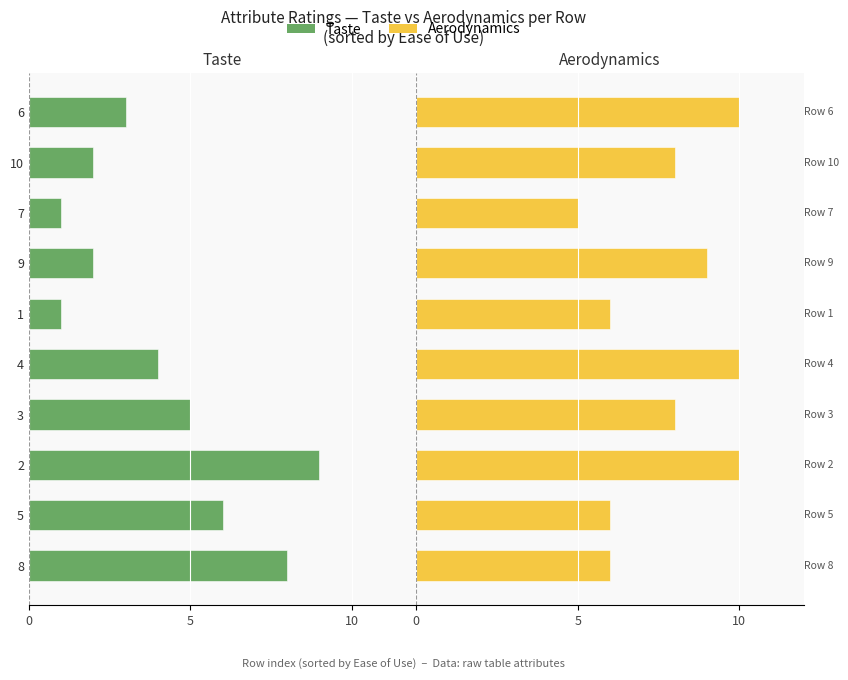

Which series changed the most between 4 and 10?

Taste